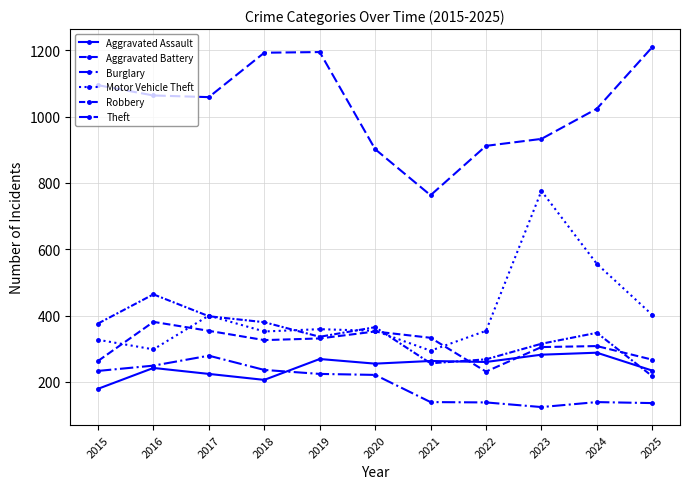

Reading left to right, extract all data points from this chart.

Aggravated Assault: 2015=179	2016=242	2017=224	2018=206	2019=269	2020=255	2021=263	2022=260	2023=282	2024=288	2025=234
Aggravated Battery: 2015=263	2016=381	2017=354	2018=326	2019=331	2020=352	2021=333	2022=231	2023=305	2024=308	2025=267
Burglary: 2015=233	2016=249	2017=279	2018=236	2019=224	2020=221	2021=139	2022=138	2023=124	2024=139	2025=136
Motor Vehicle Theft: 2015=327	2016=298	2017=400	2018=352	2019=359	2020=354	2021=294	2022=354	2023=776	2024=556	2025=402
Robbery: 2015=376	2016=464	2017=398	2018=380	2019=336	2020=365	2021=256	2022=268	2023=315	2024=348	2025=217
Theft: 2015=1095	2016=1064	2017=1059	2018=1193	2019=1195	2020=902	2021=763	2022=912	2023=933	2024=1024	2025=1210